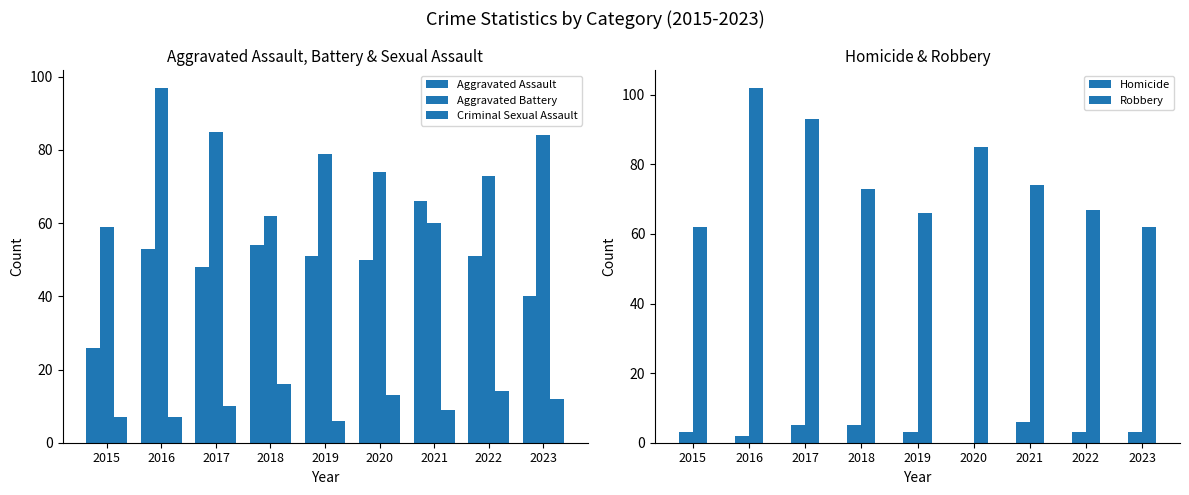

What is the difference between the highest and lowest values at 2020?

85